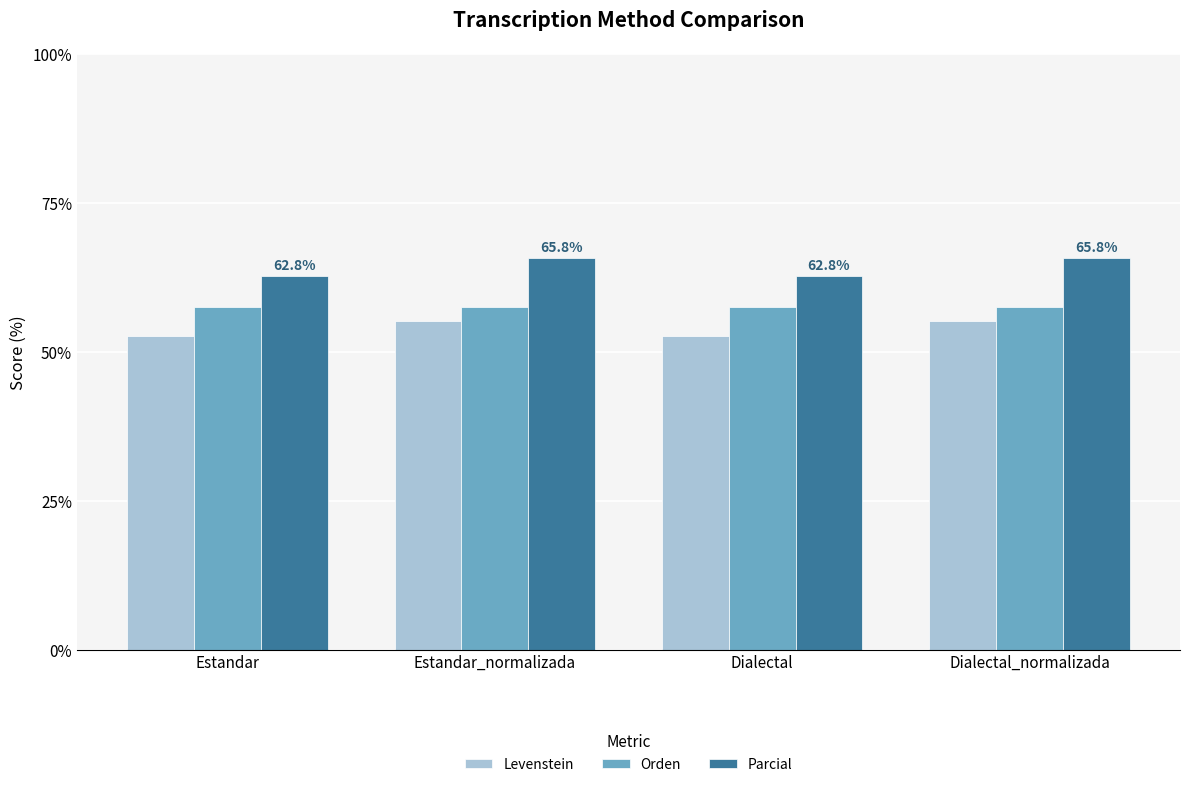

Reading right to left, list all the values displayed in this chart.

Levenstein: Dialectal_normalizada=55.2	Dialectal=52.6	Estandar_normalizada=55.2	Estandar=52.6
Orden: Dialectal_normalizada=57.5	Dialectal=57.5	Estandar_normalizada=57.5	Estandar=57.5
Parcial: Dialectal_normalizada=65.8	Dialectal=62.8	Estandar_normalizada=65.8	Estandar=62.8